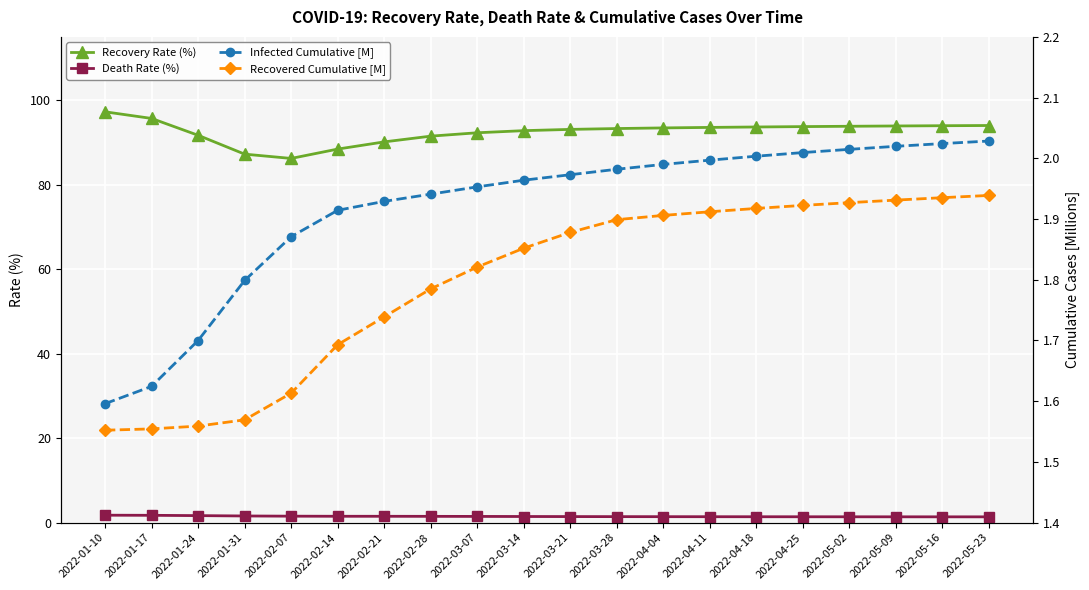

What is the label of the 5th point from the right?

2022-04-25